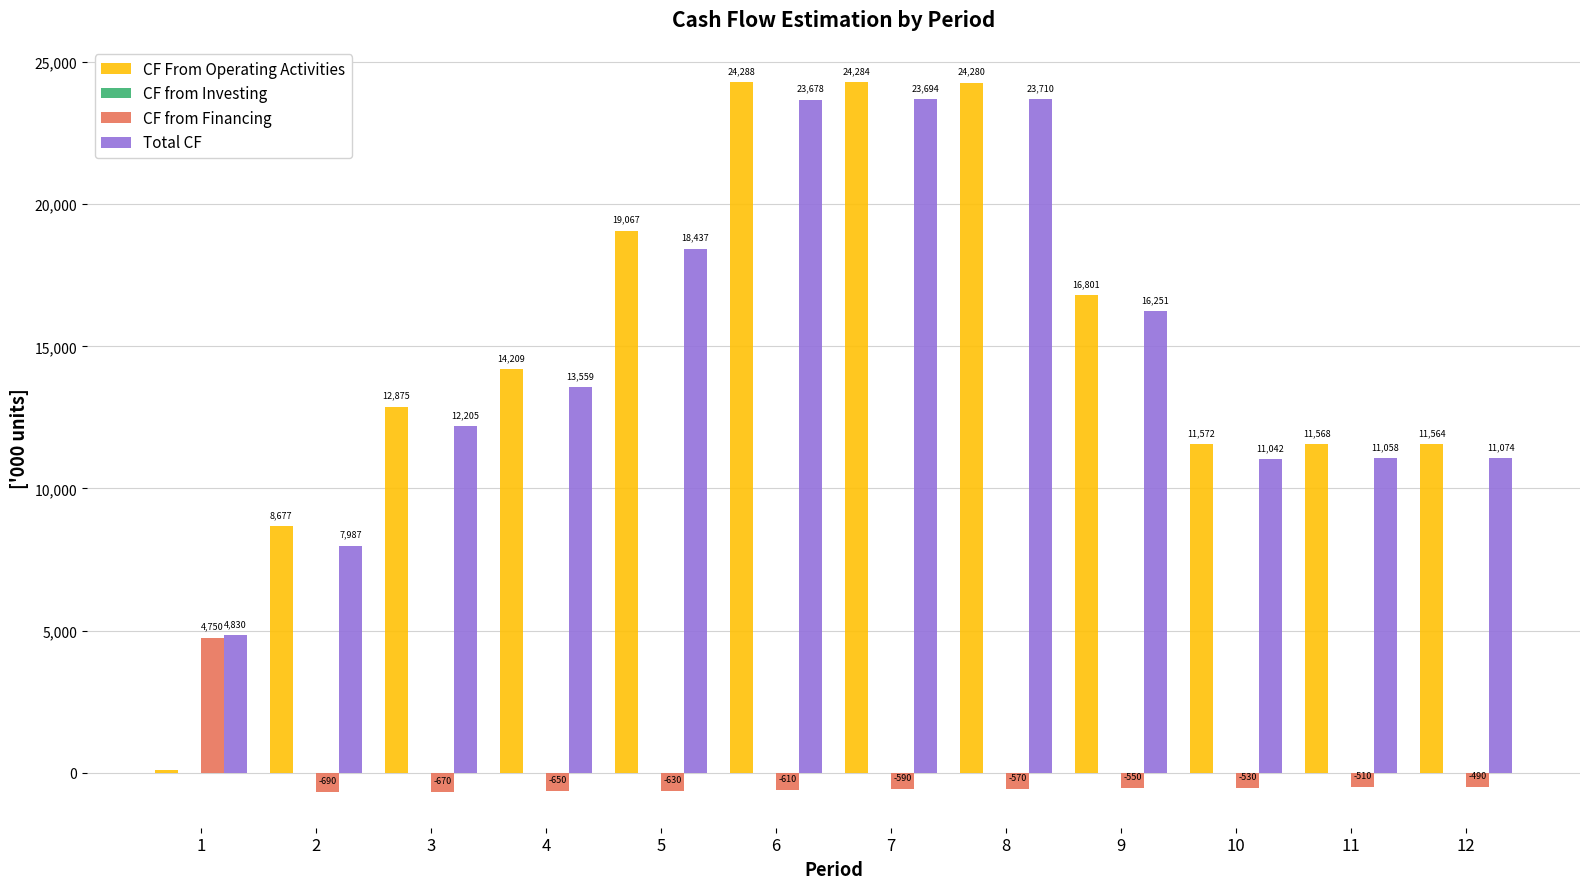

Which series has the largest total across all categories?

CF From Operating Activities